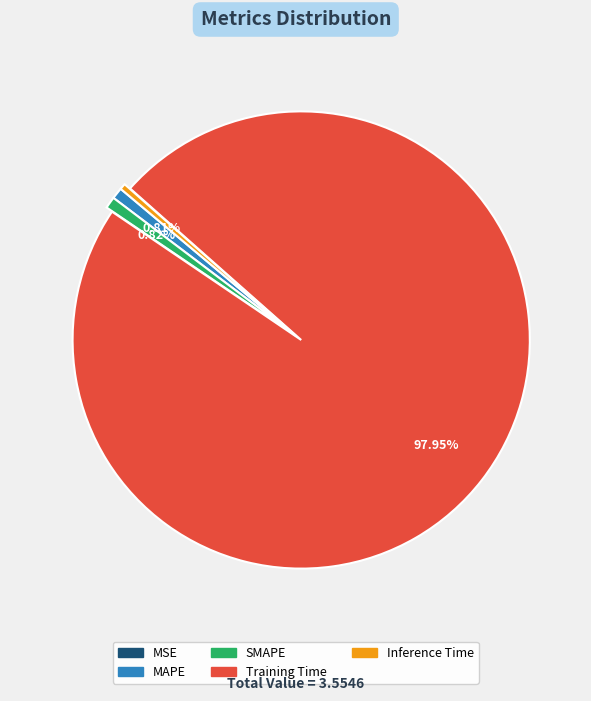

Is there a majority slice in this chart?

Yes